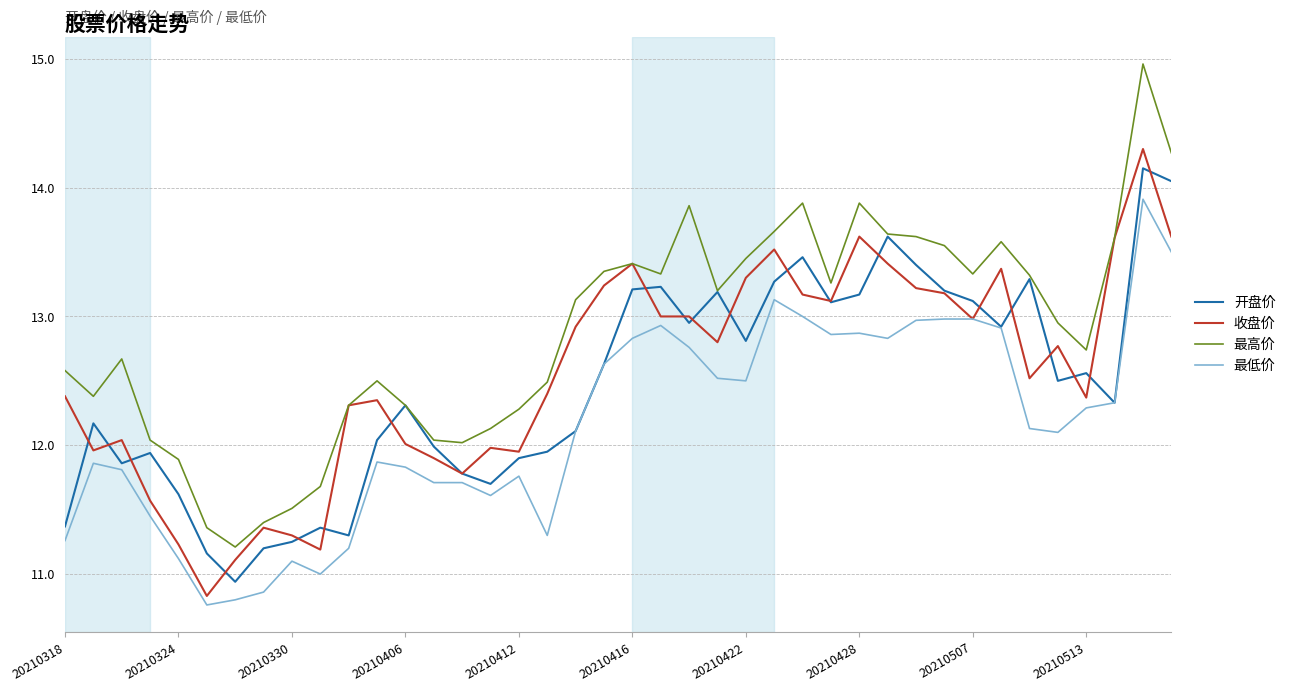

Which series has the widest spread of values?

最高价